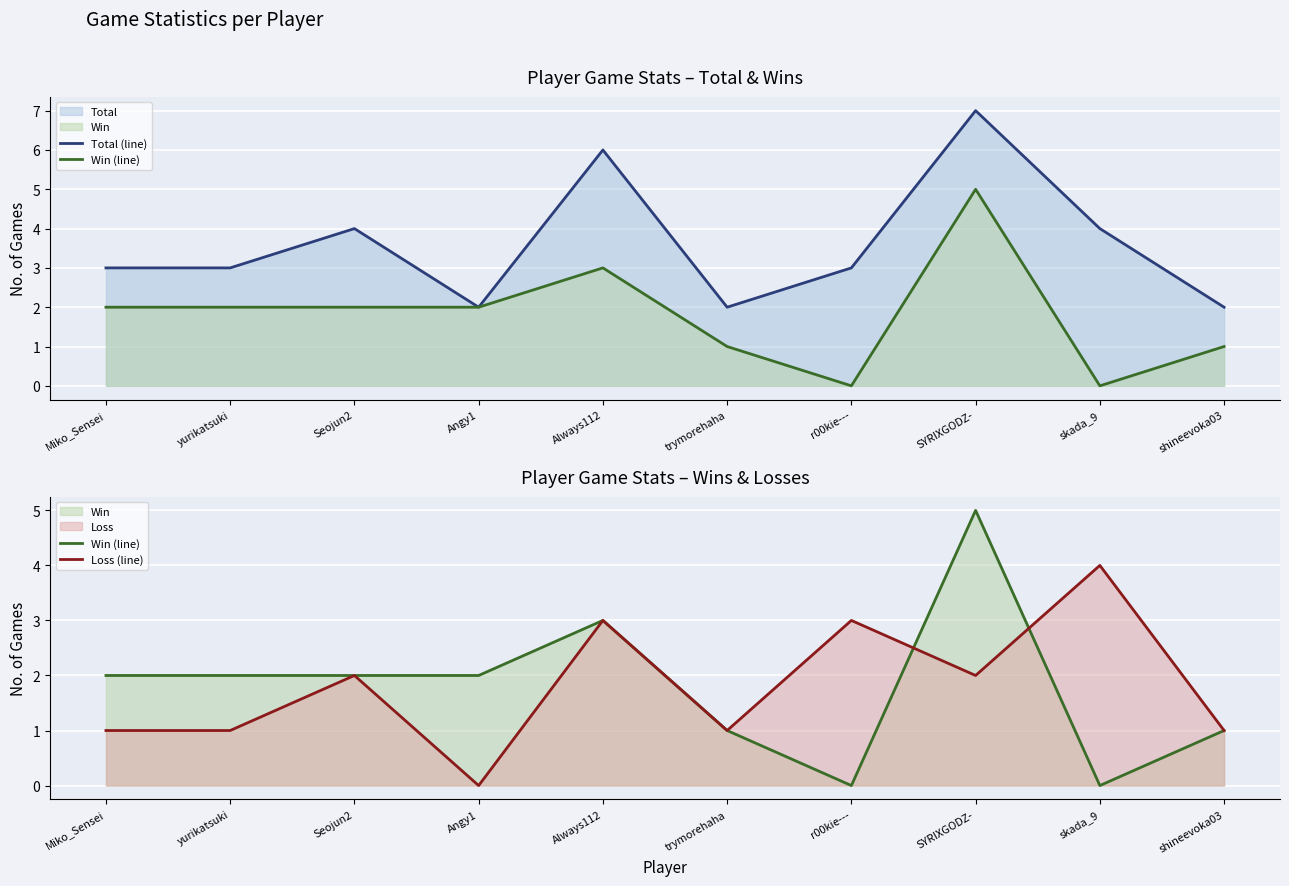

What position from the left is Miko_Sensei?

1